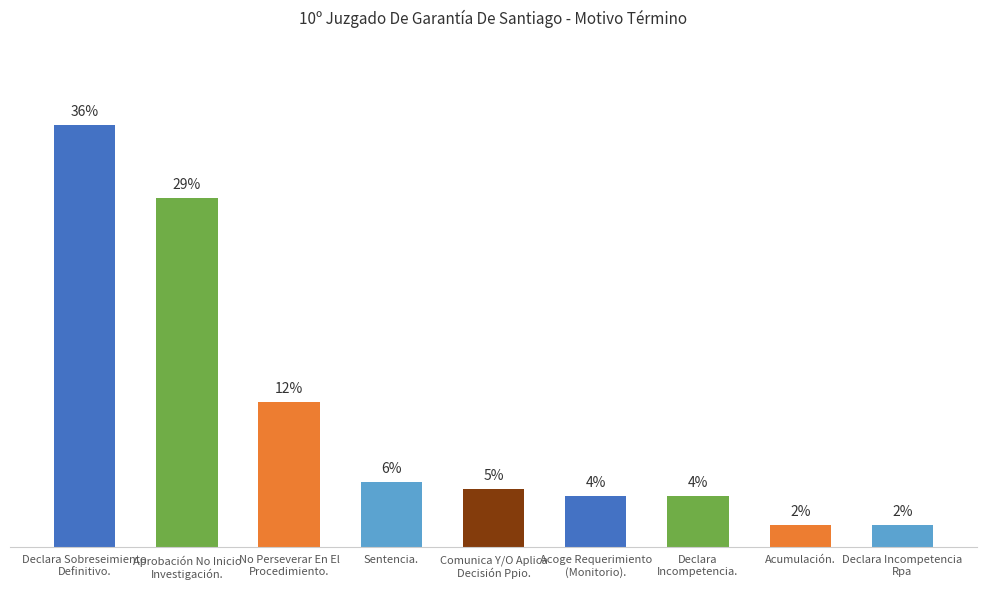

Does the chart contain any negative values?

No